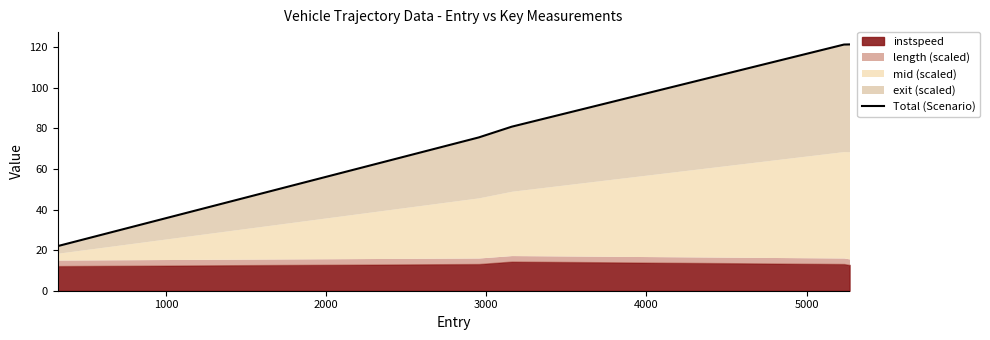

How many data points does each series have?

5